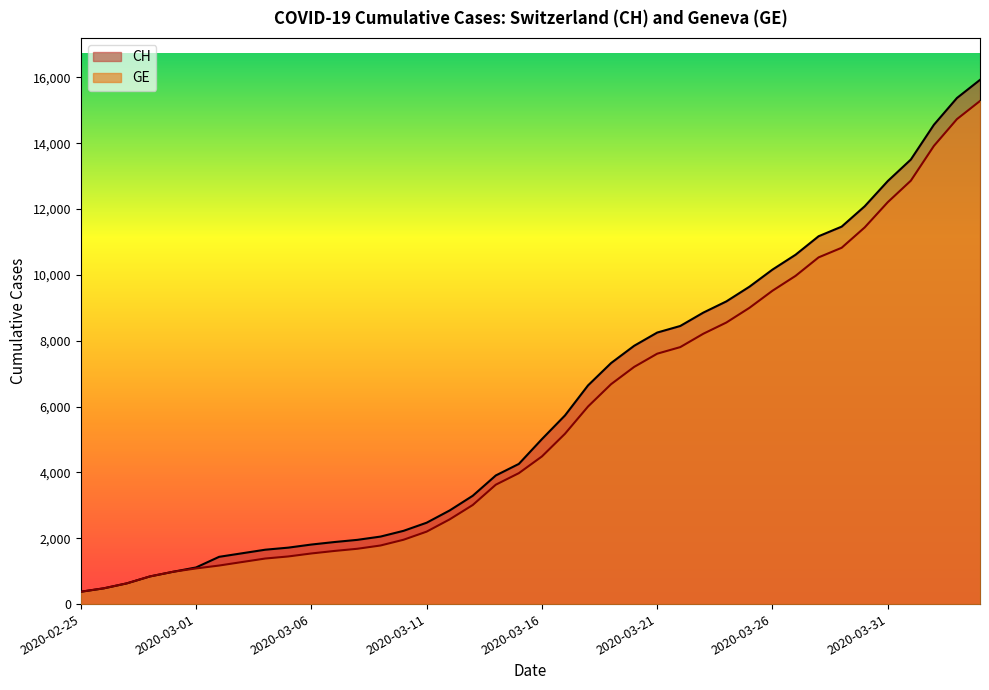

What is the difference between the CH values at 2020-03-09 and 2020-03-04?

399